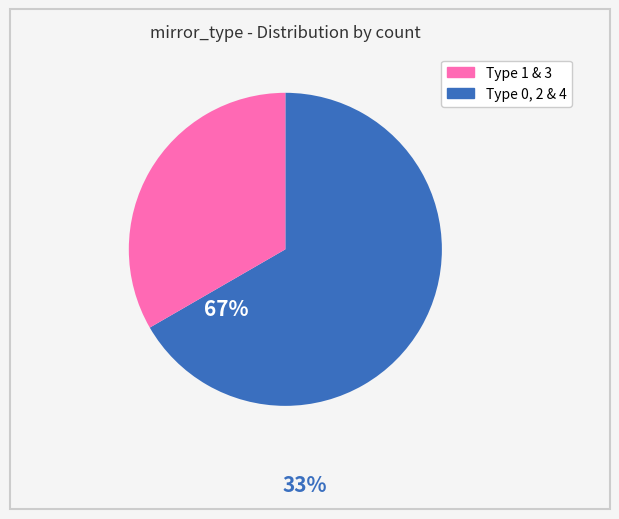

Is there a majority slice in this chart?

Yes